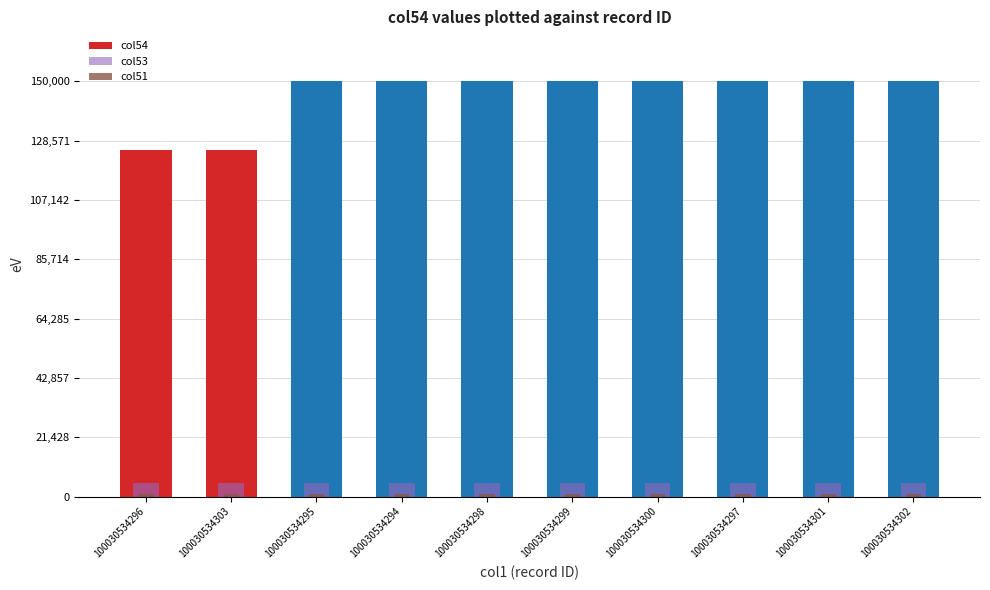

Which has a higher value, 100030534298 or 100030534301?

100030534298